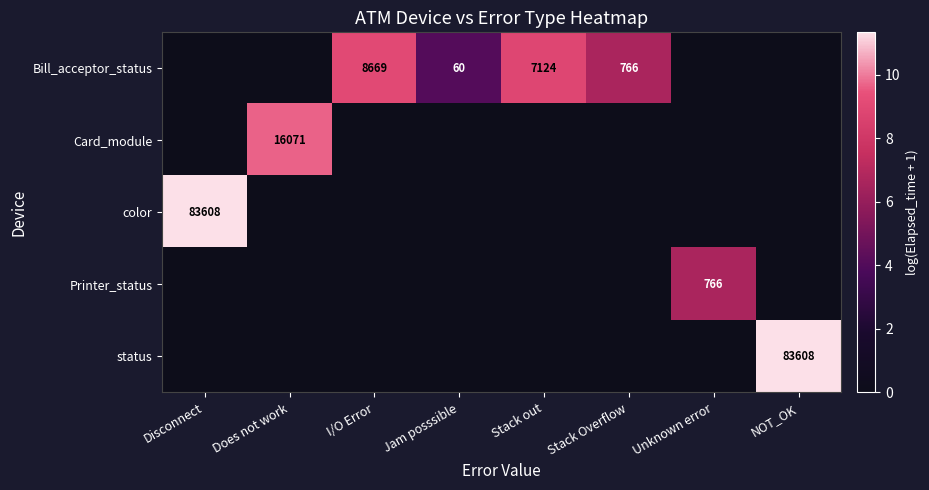

Which series has the largest range (max minus min)?

color